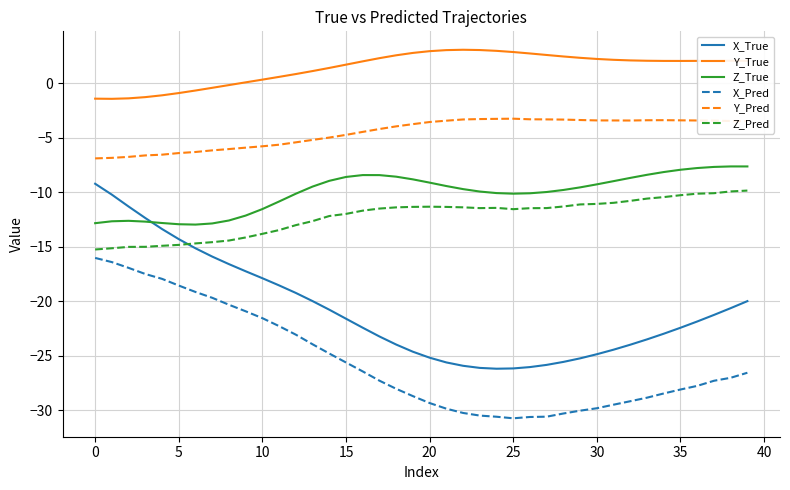

True or false: X_Pred and Z_Pred intersect in this chart.

False